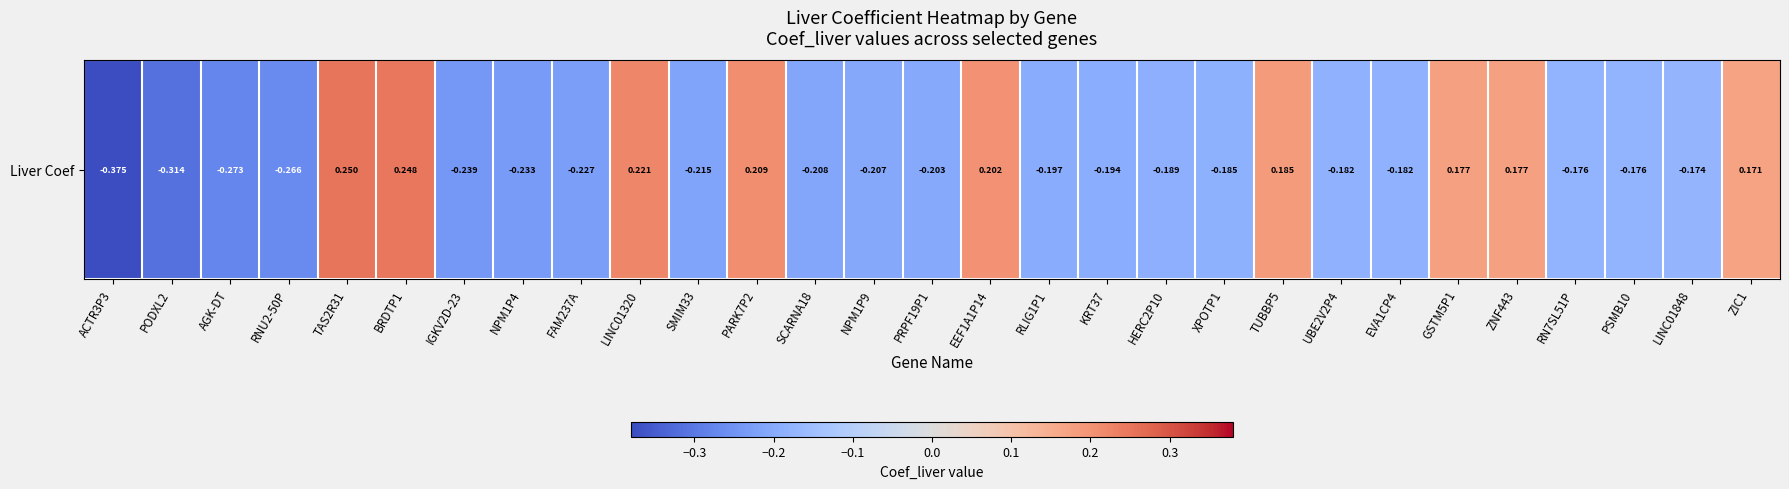

How many series are shown in this chart?

1